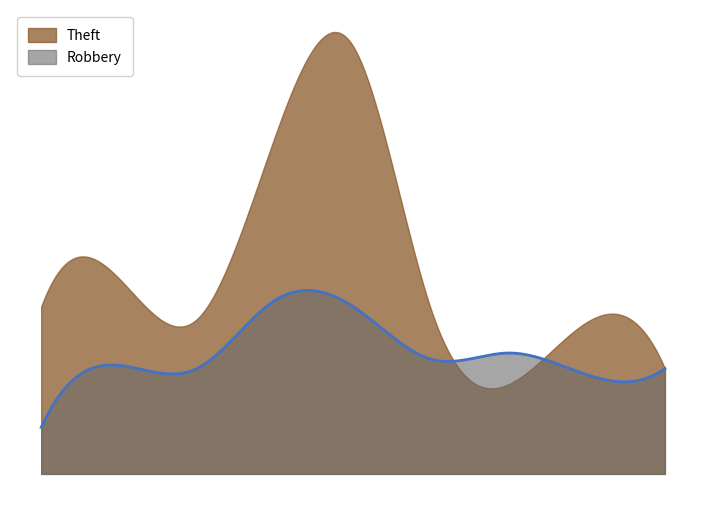

List the series in order of their peak value, lowest first.

Robbery, Theft